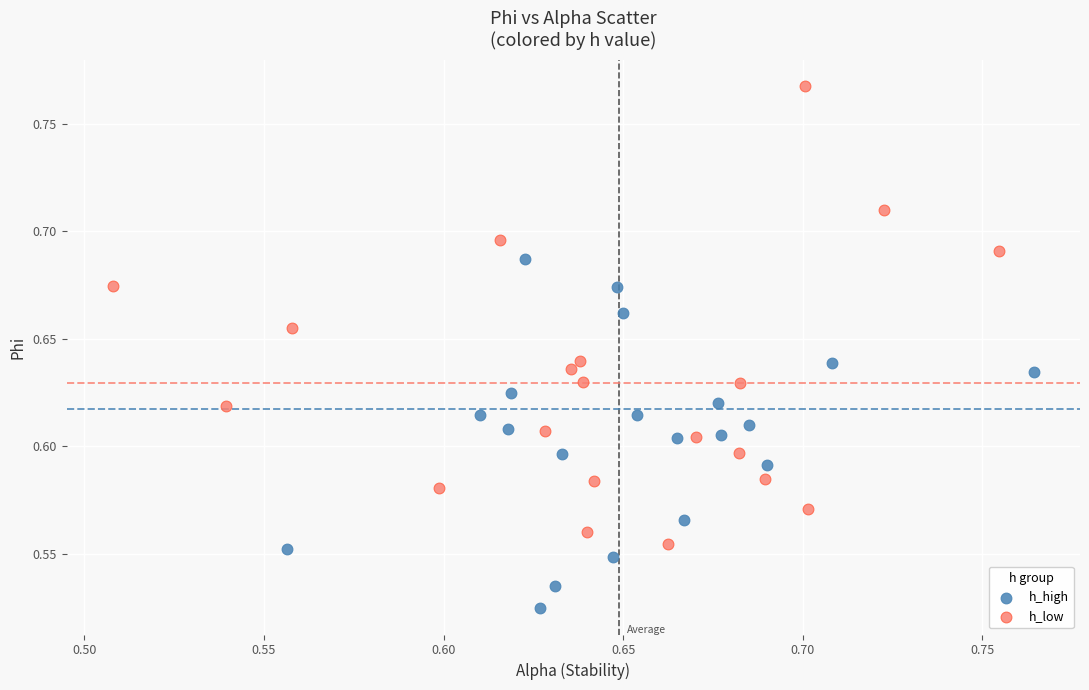

Which series contains the highest Y value?

h_low